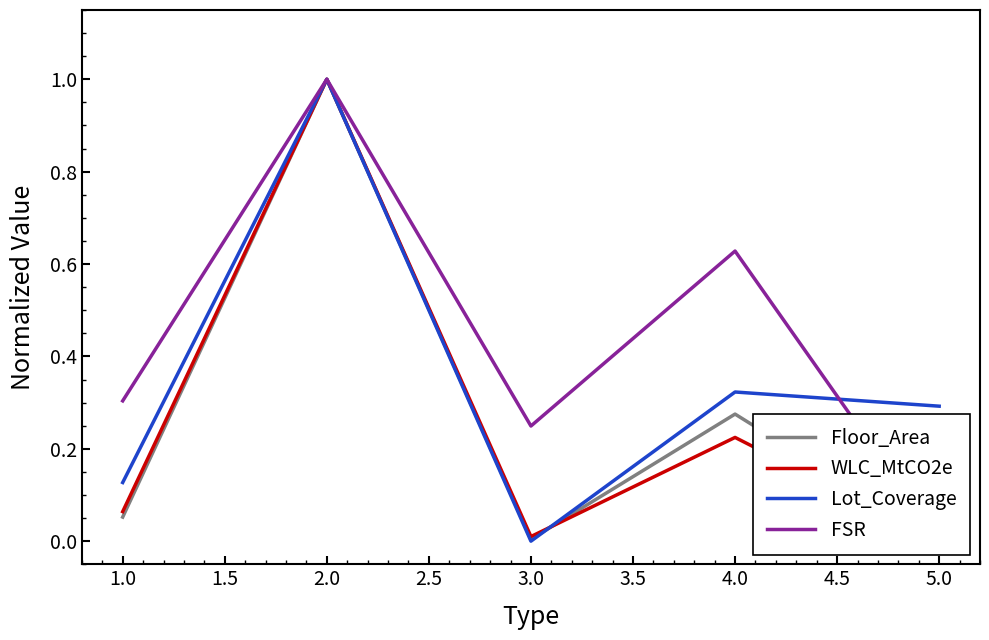

What is the highest value of the Lot_Coverage series?

1.0